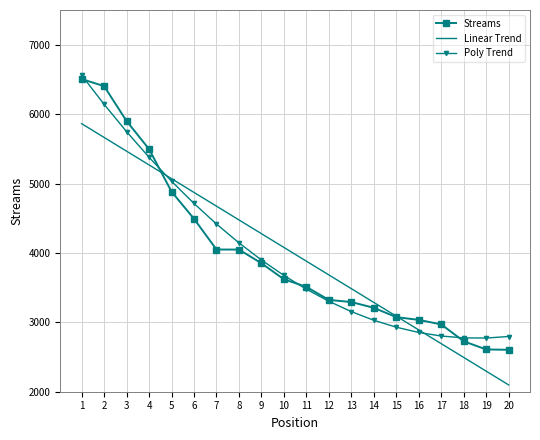

What is the highest value of the Streams series?

6505.0